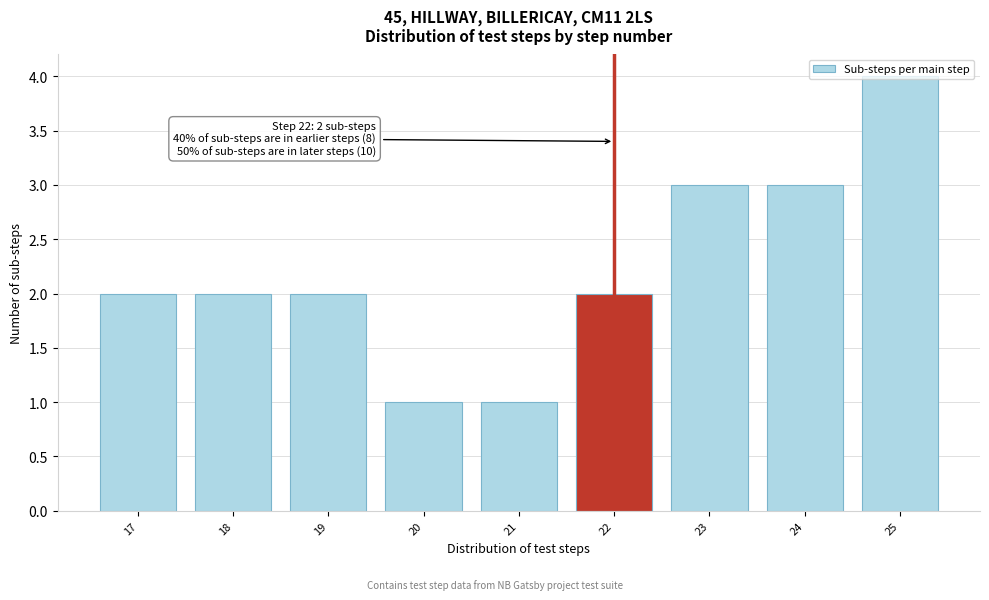

What is the sum of all values?

20